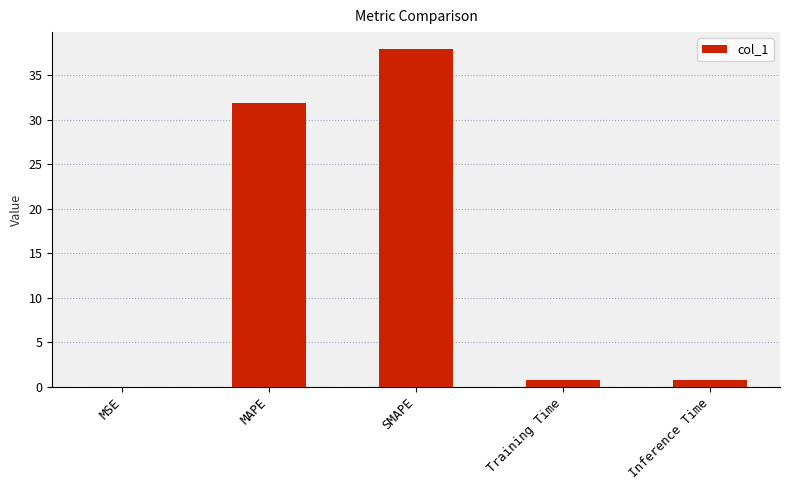

What is the change in value from MAPE to SMAPE?

+6.1